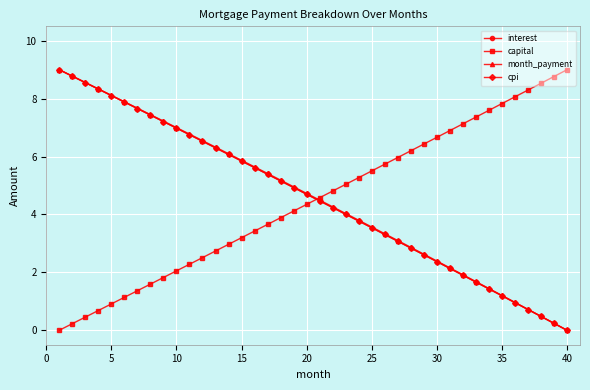

After their last crossing, which series has the higher values: capital or cpi?

capital